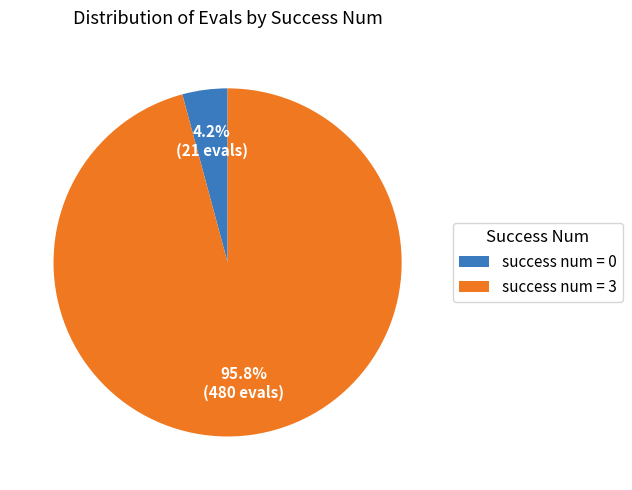

Which category accounts for the majority?

success num = 3